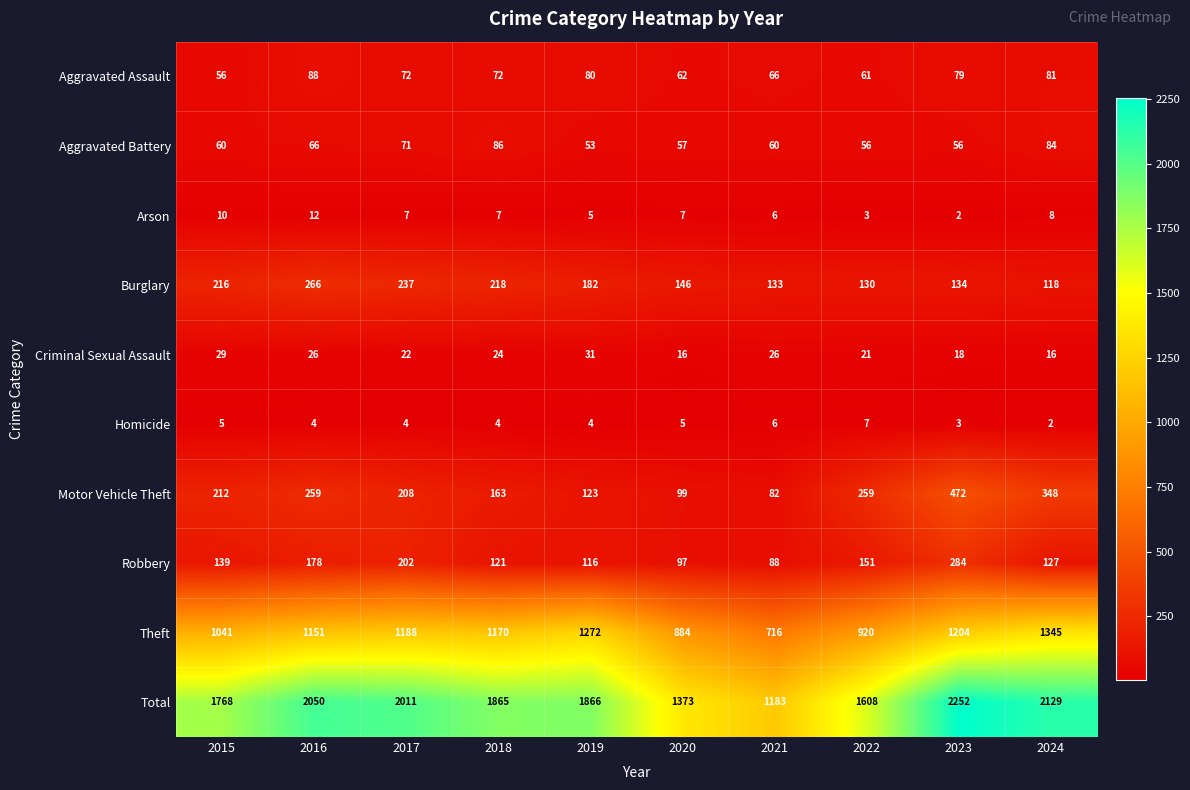

What is the spread (max minus min) of values at 2017?

2007